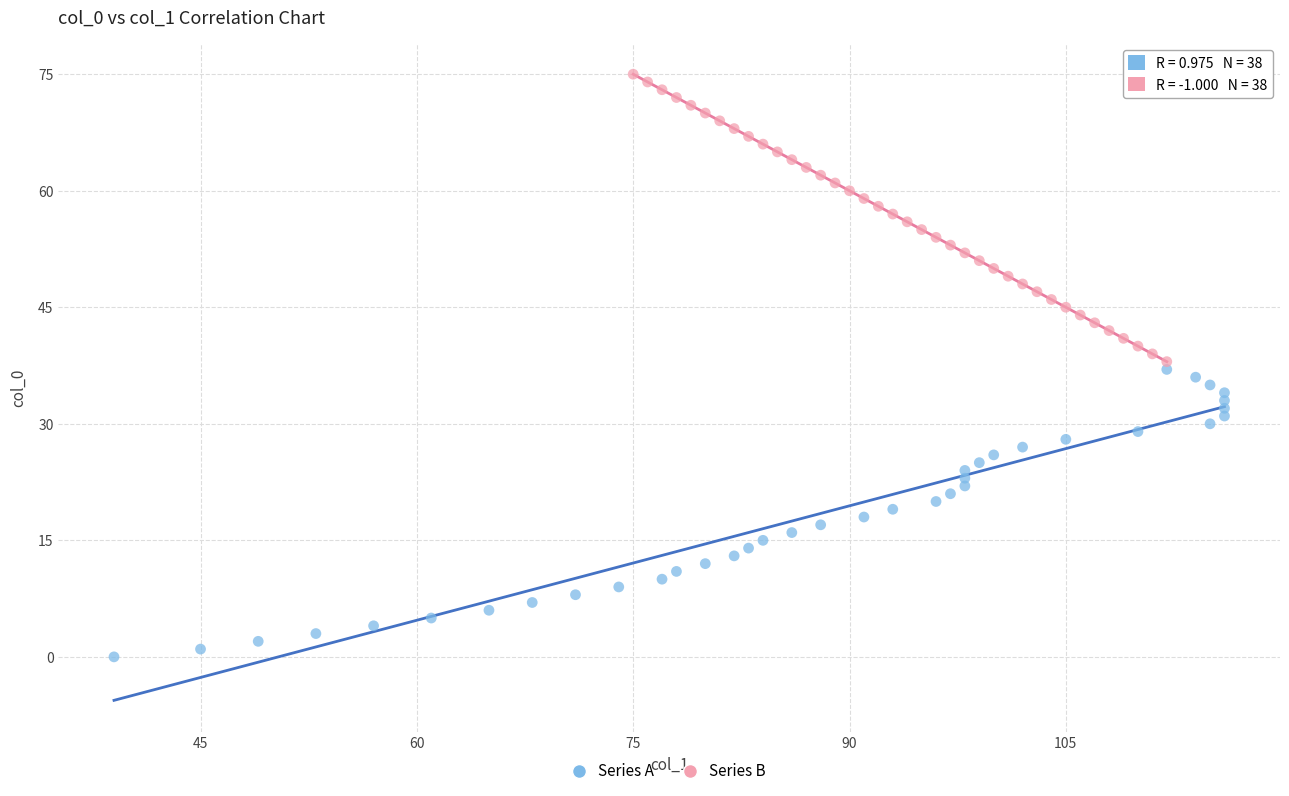

Which series reaches the minimum Y coordinate?

Series A